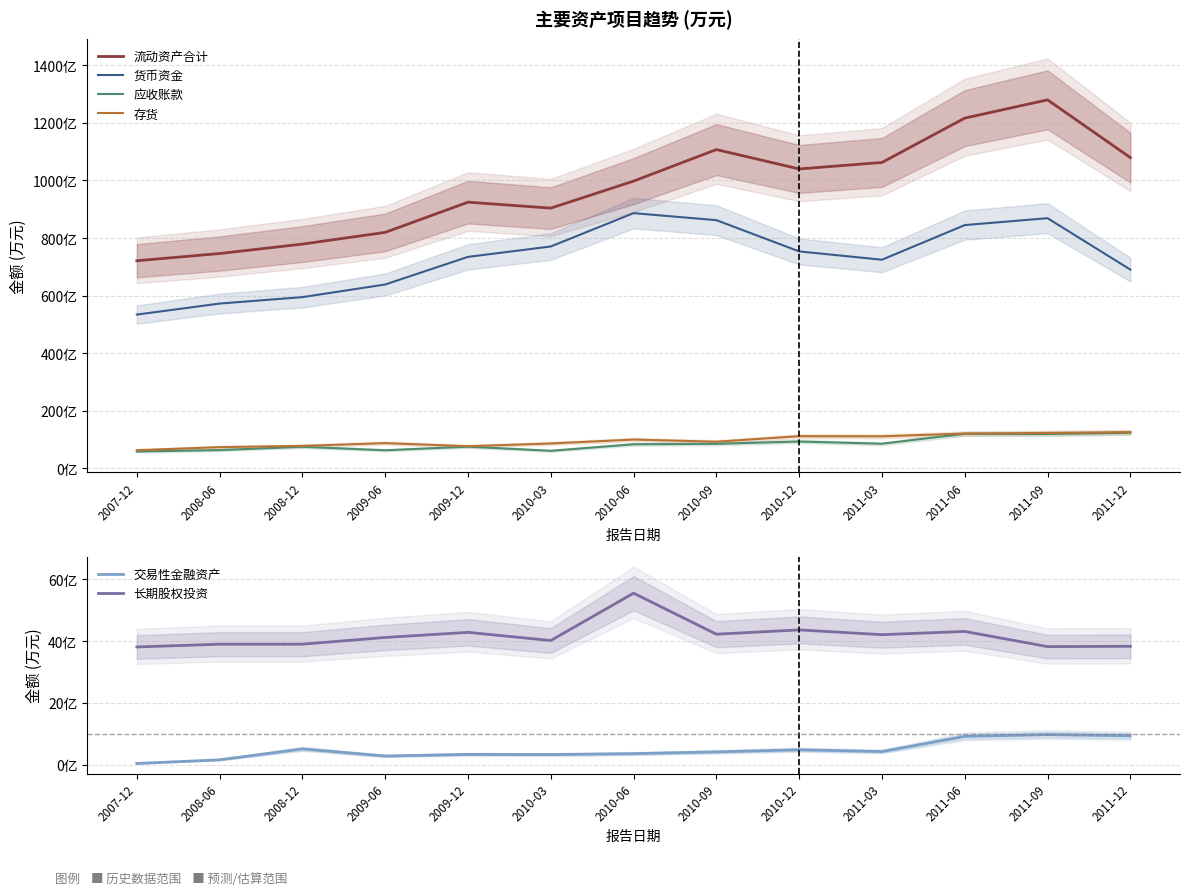

What is the value of the 交易性金融资产 point at the 8th from the left?

41300